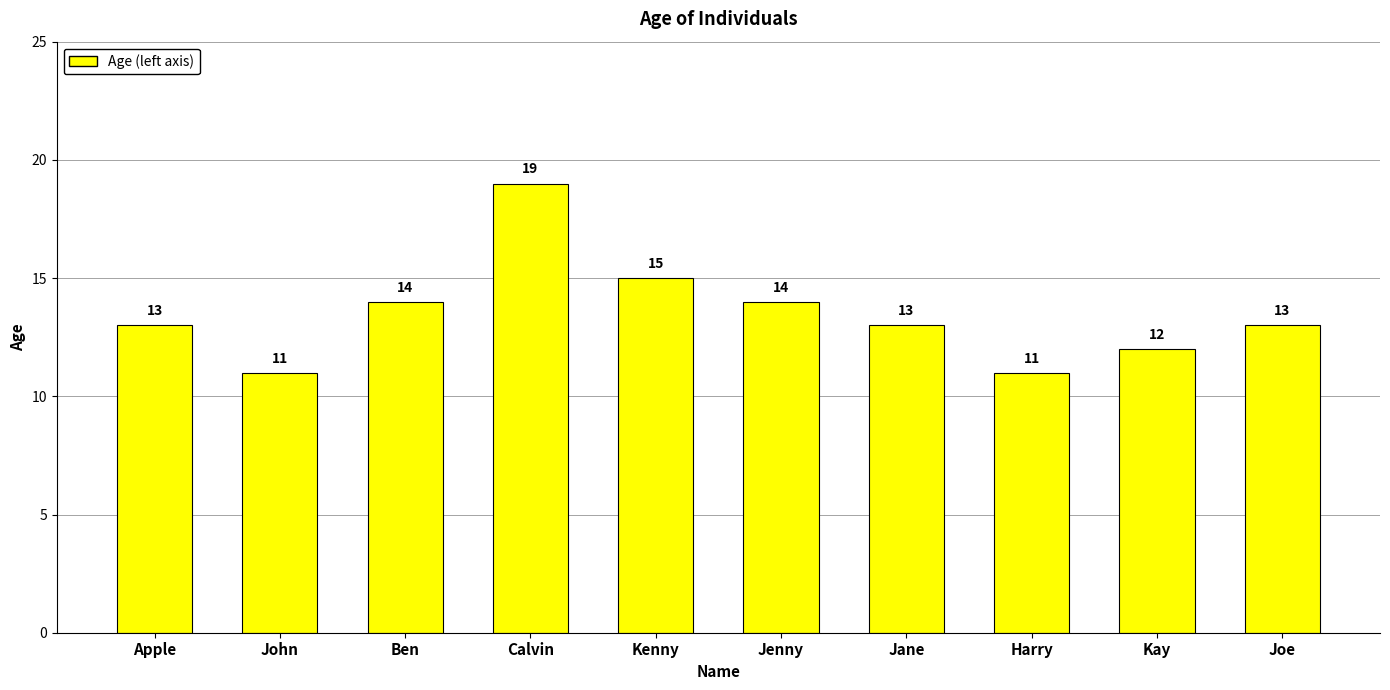

What is the sum of all values?

135